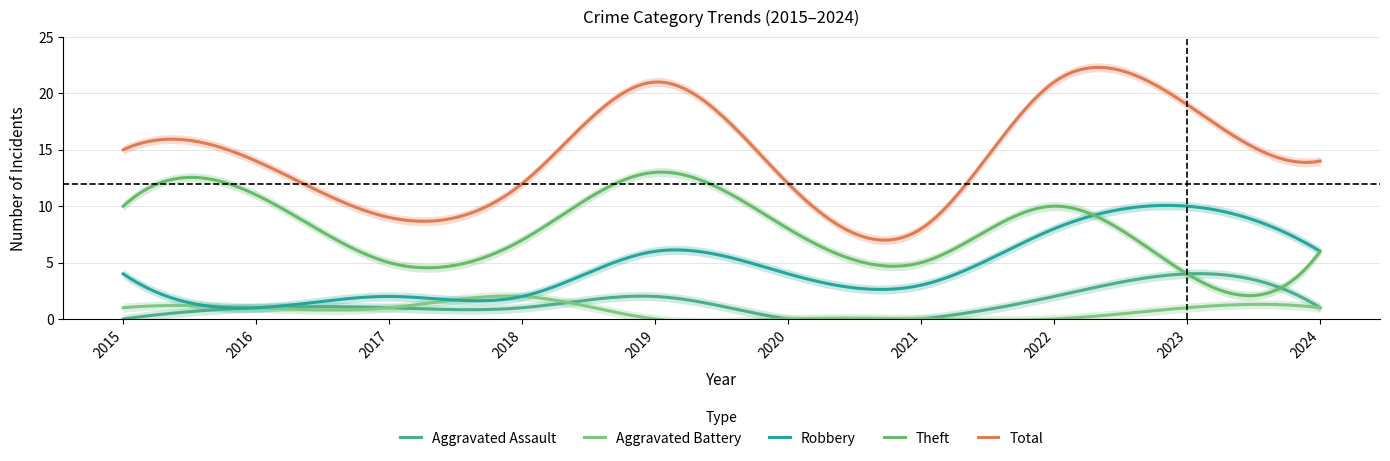

True or false: Robbery has a value of 6 at 2024.

True